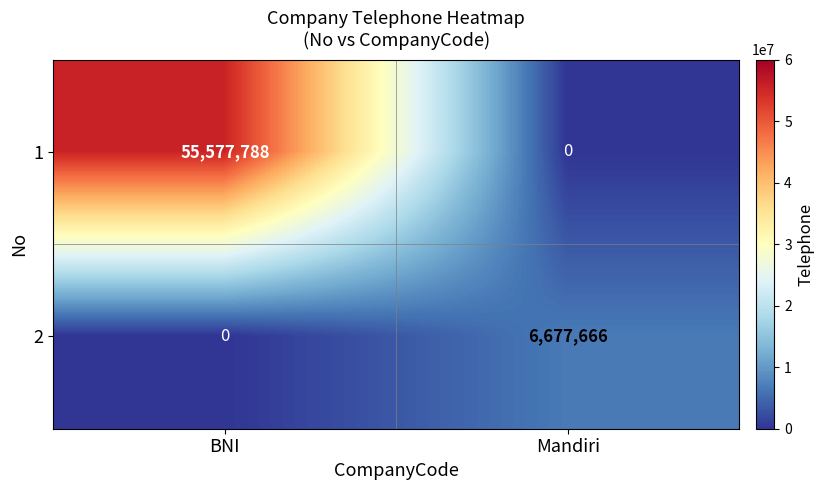

What is the average value of the 1 series?

27788894